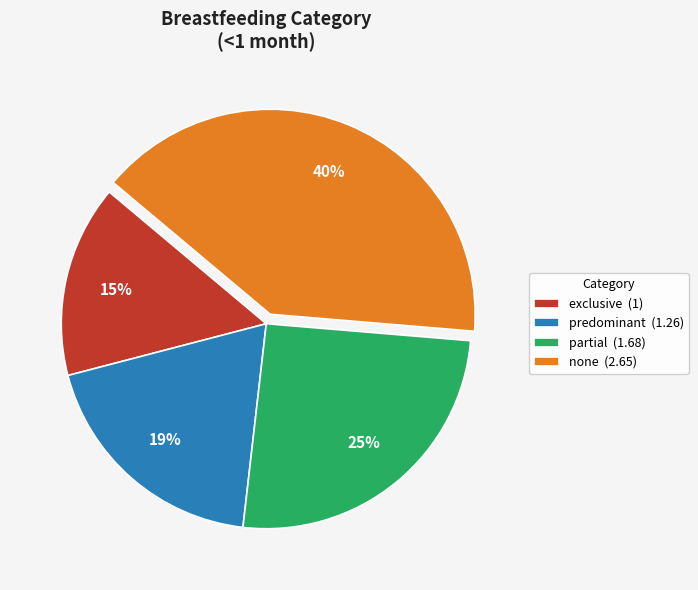

What is the largest slice in the pie chart?

none